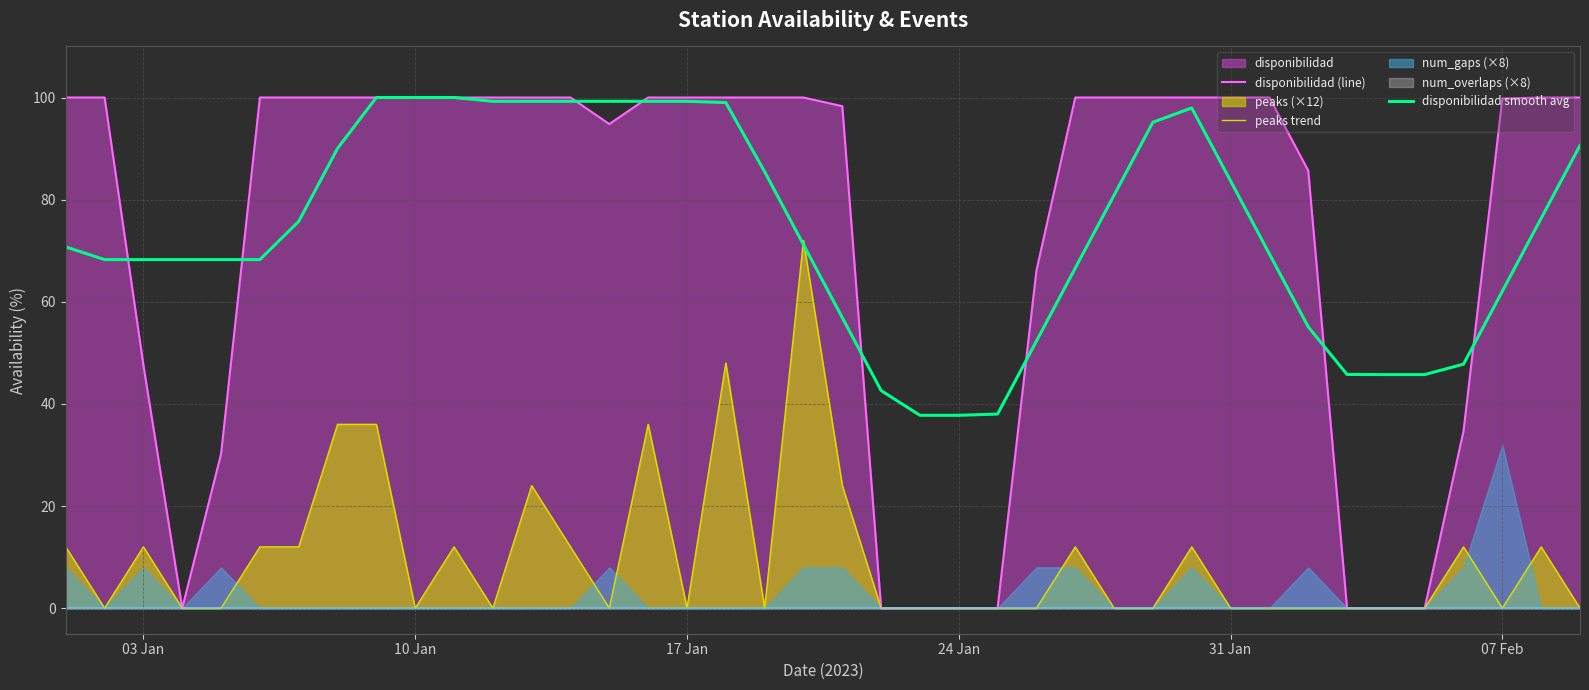

At how many categories does at least one series exceed 81?

28